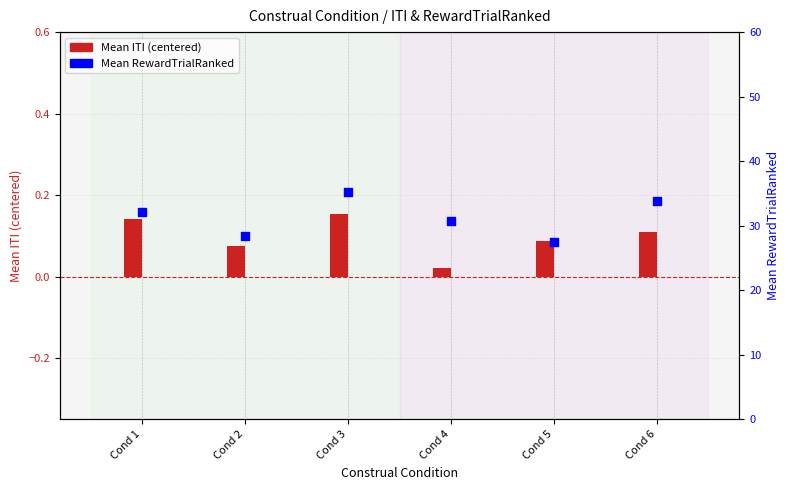

Which series has the largest total across all categories?

Mean RewardTrialRanked